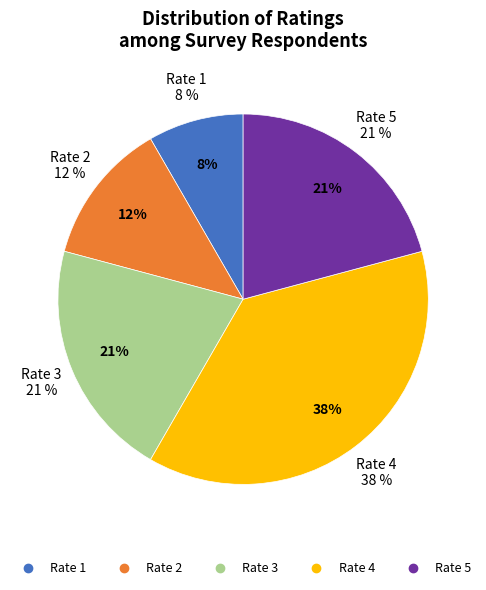

Rank the categories by value from lowest to highest.

1, 2, 3, 5, 4